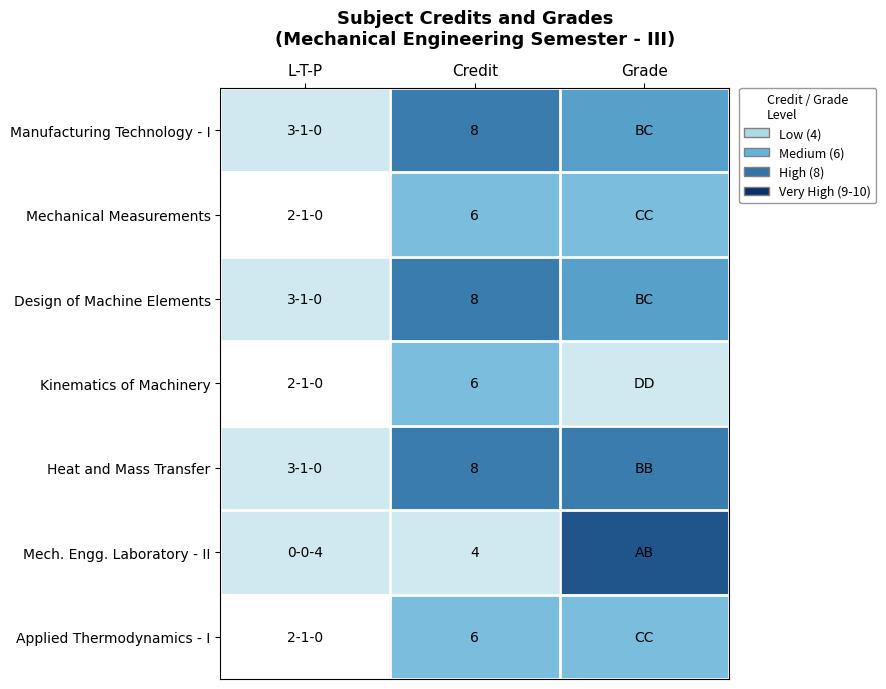

How many data points does each series have?

3